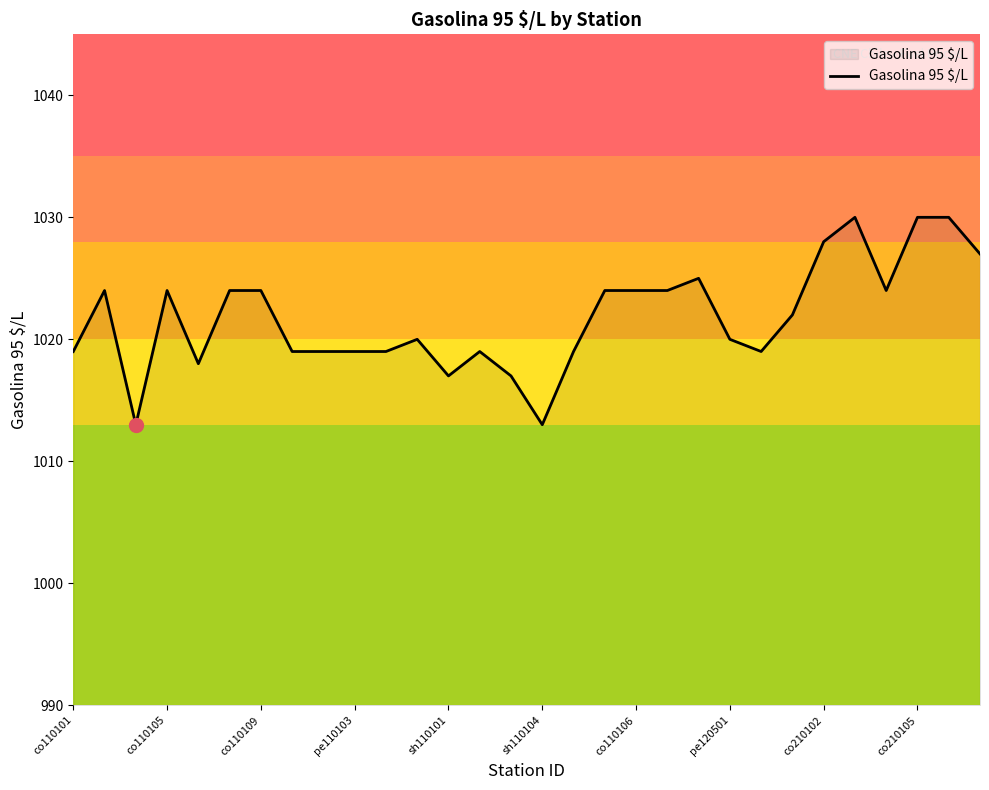

What is the difference between the maximum and minimum values?

17